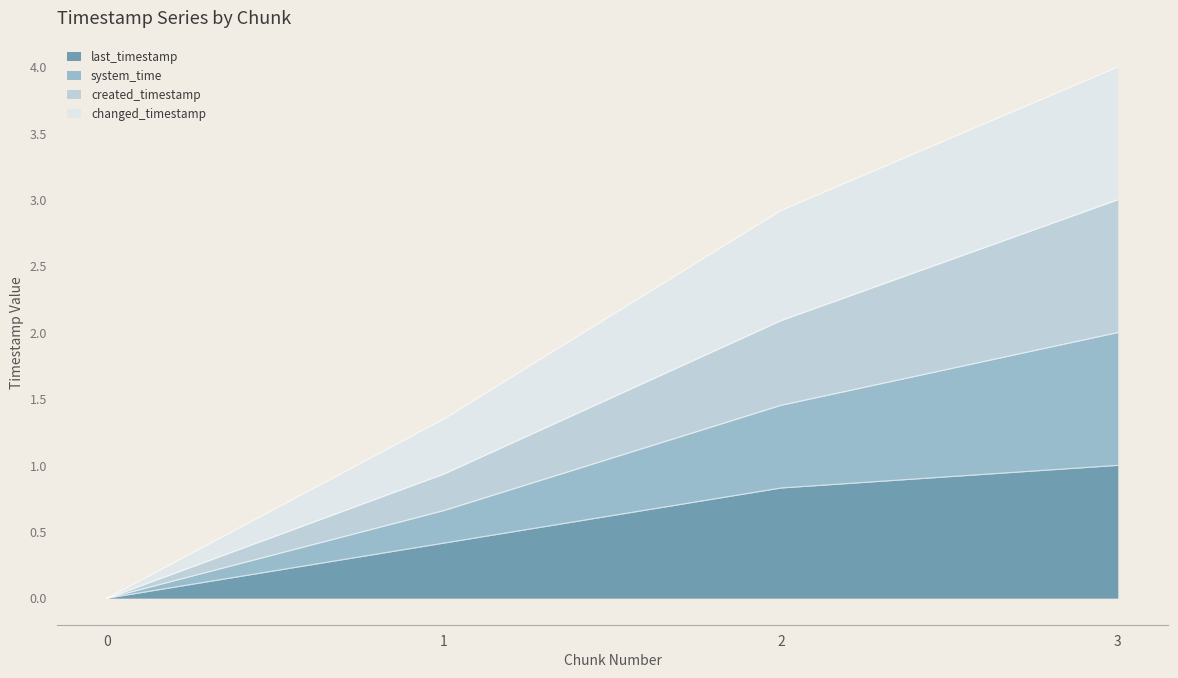

Does the chart display data point markers on the line(s)?

No